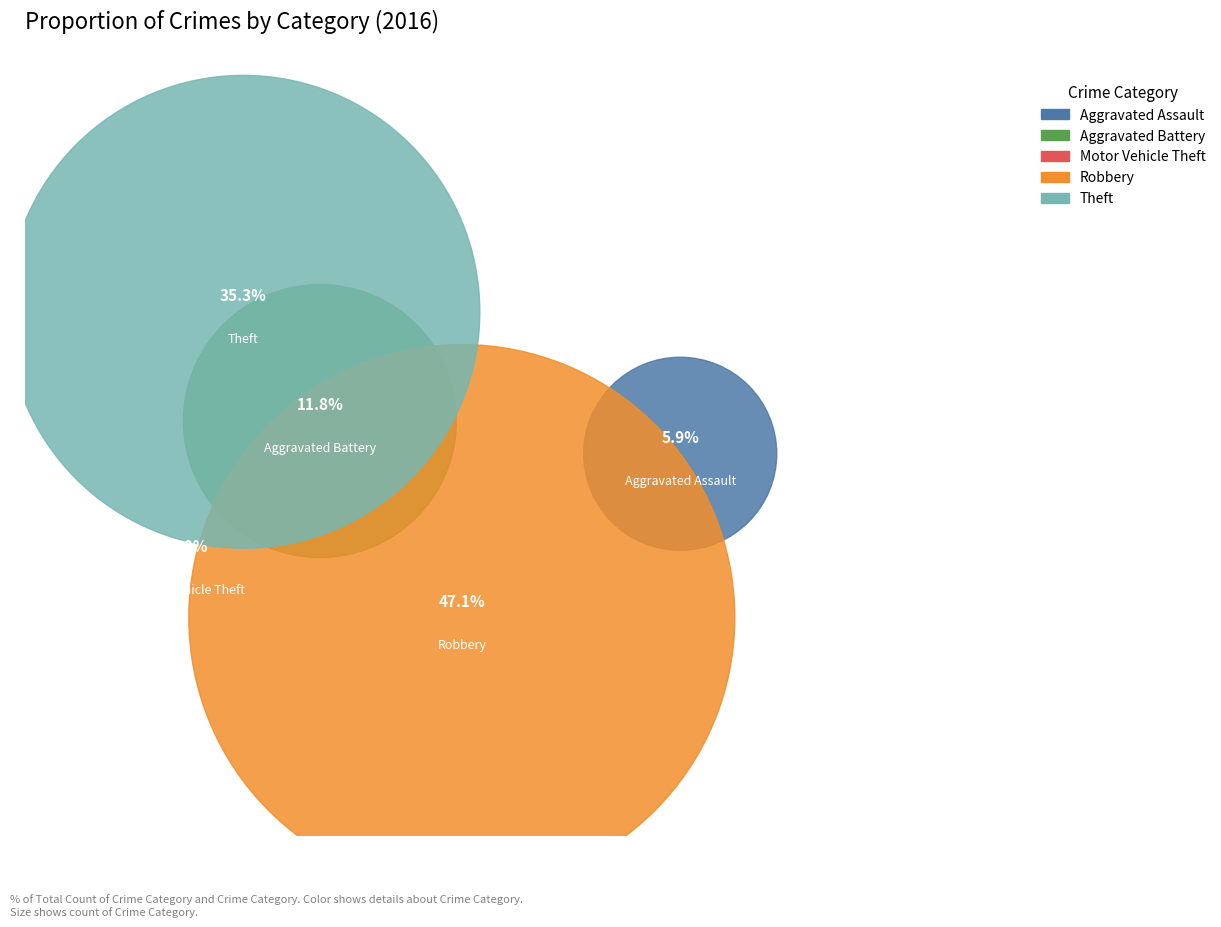

Between Motor Vehicle Theft and Theft, which is larger?

Theft